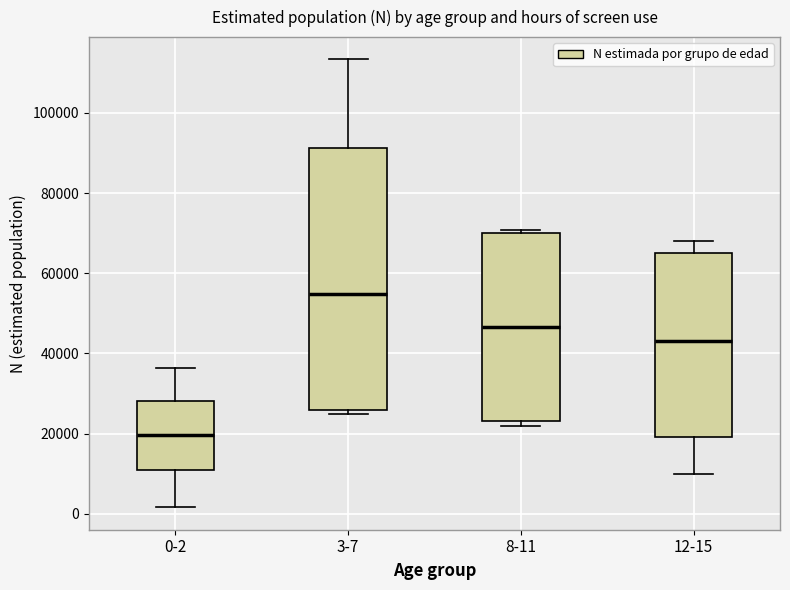

Reading left to right, read every box against the y-axis: the position of its median line, the range the box covers, and the ends of its whiskers. The values are not printed on the chart, so give them approximately, as read against the axis.

0-2: median 20000, box 10000 to 28000, whiskers 2000 to 36000
3-7: median 54000, box 26000 to 92000, whiskers 24000 to 114000
8-11: median 46000, box 24000 to 70000, whiskers 22000 to 70000 (just above the box's upper edge)
12-15: median 44000, box 20000 to 66000, whiskers 10000 to 68000